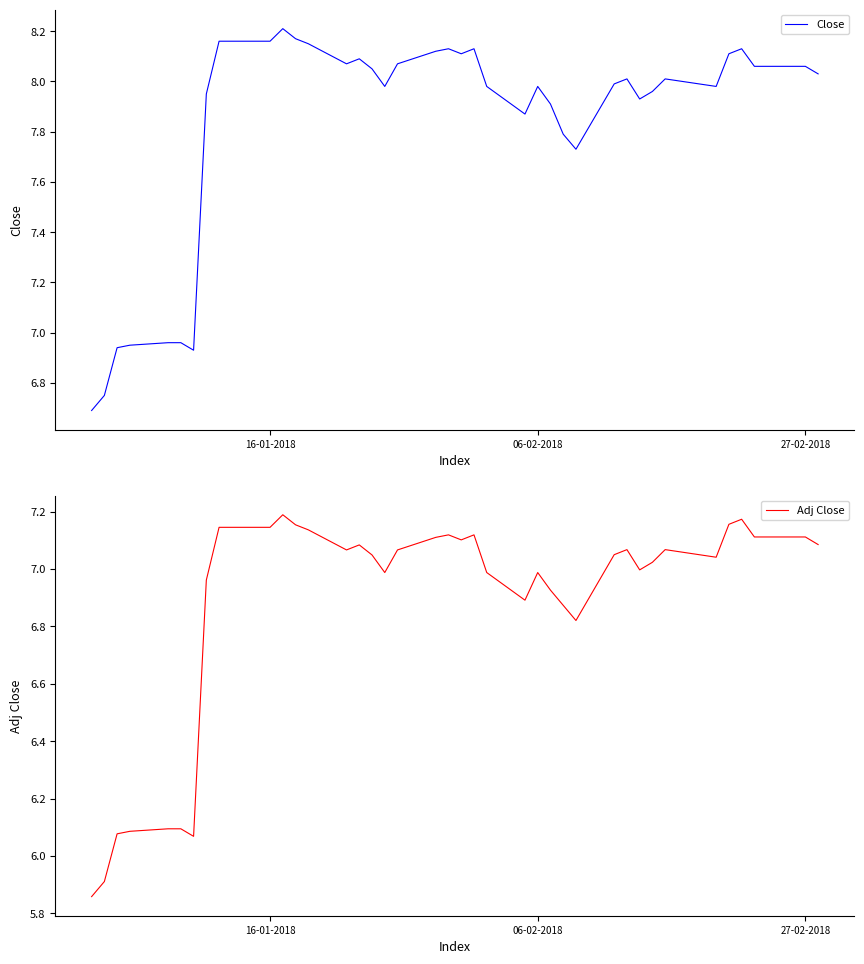

What is the value of the Adj Close point at the 35th from the left?

7.2